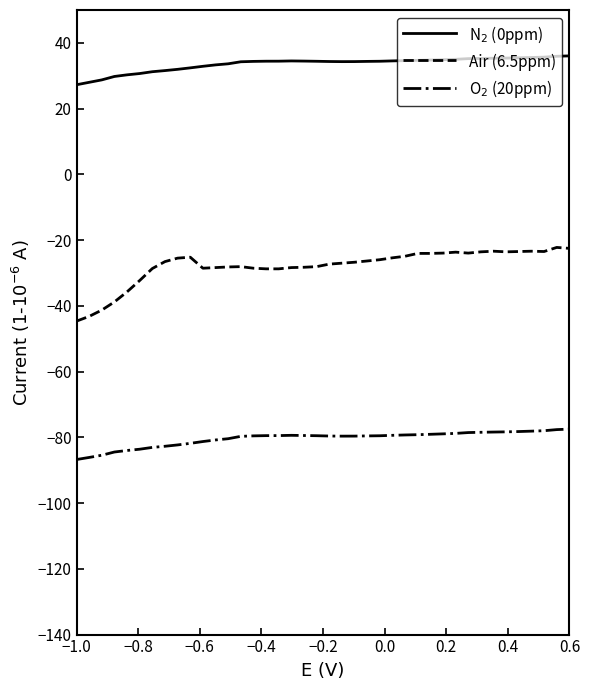

Which series has the largest range (max minus min)?

Air (6.5ppm)